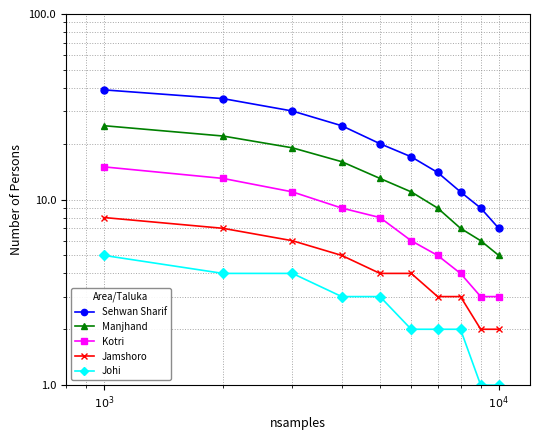

True or false: Jamshoro and Sehwan Sharif intersect in this chart.

False